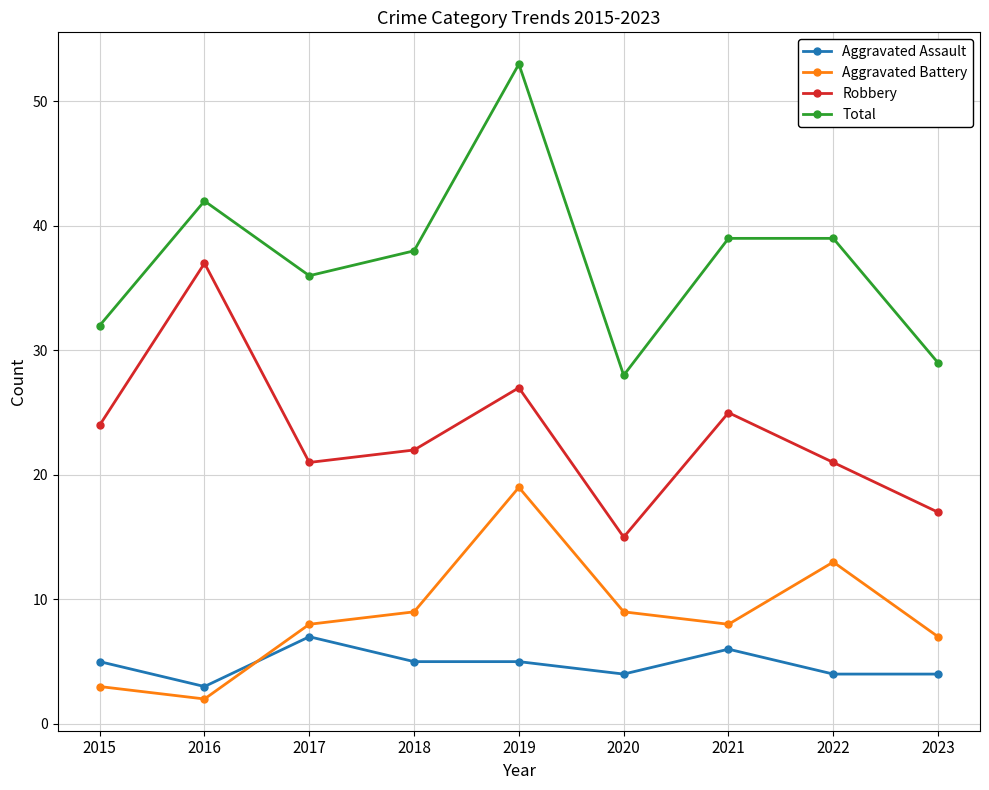

How many Aggravated Assault values are between 4 and 5?

6